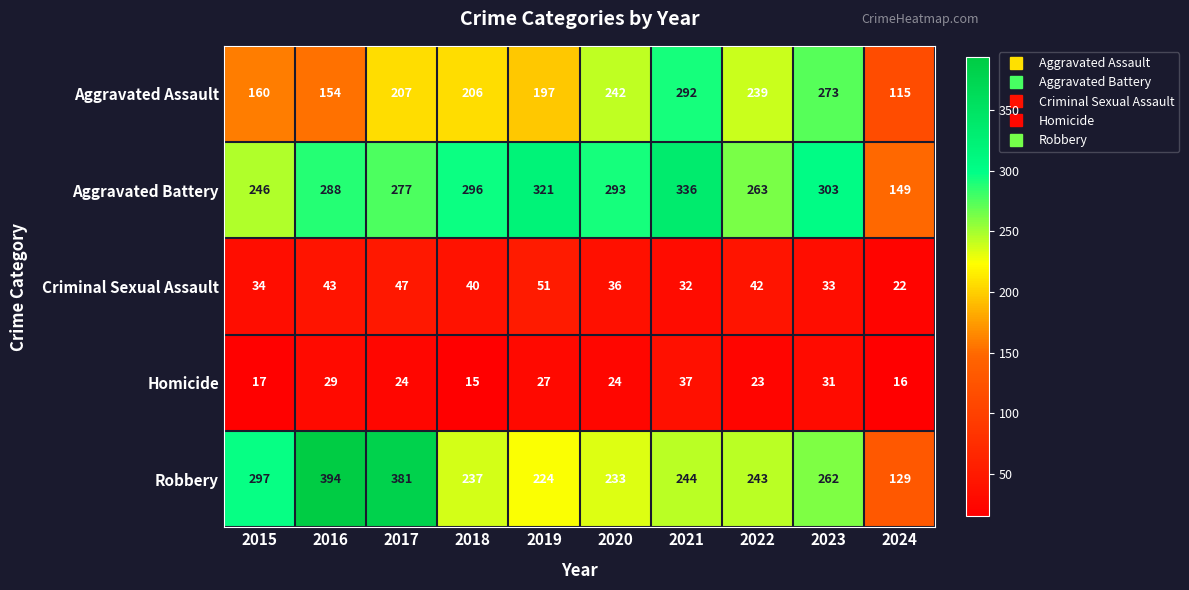

What is the greatest value displayed?

394